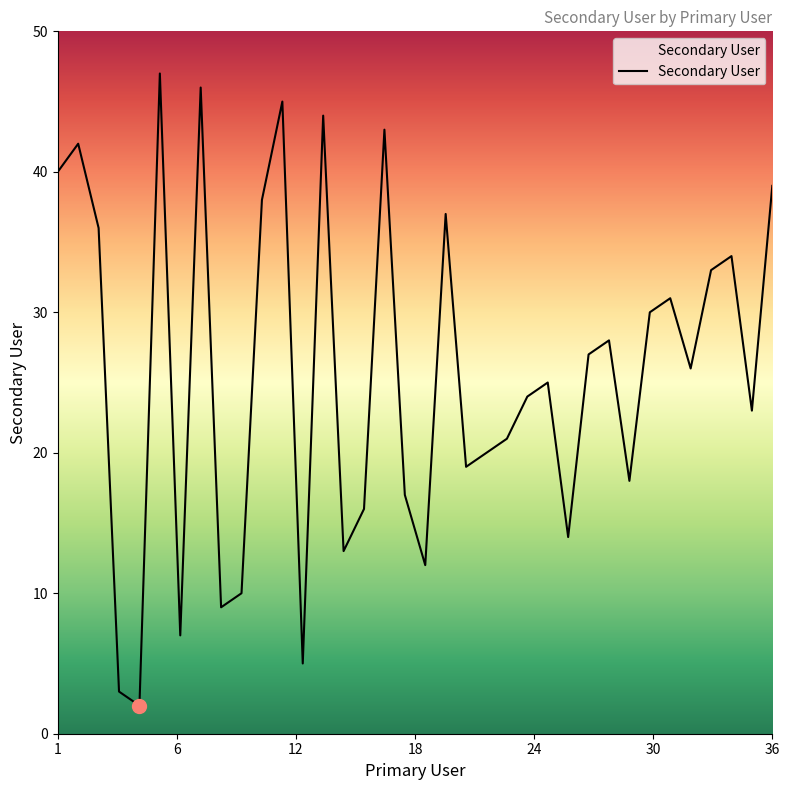

What is the difference between the maximum and minimum values?

45